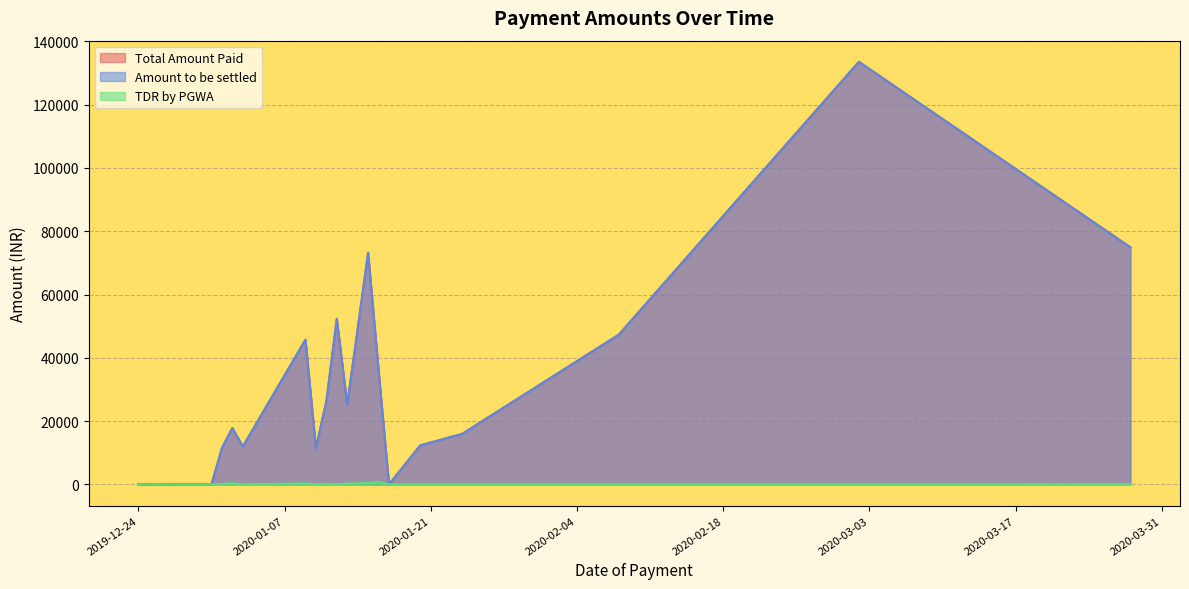

Is the value of Amount to be settled at 35 greater than the value of TDR by PGWA at 3?

Yes